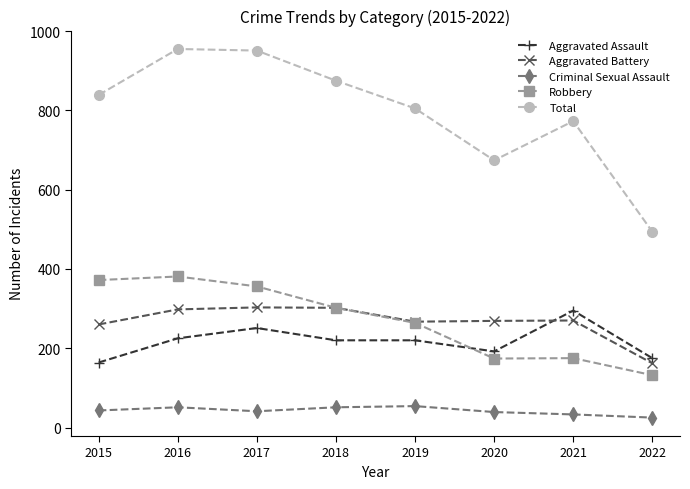

Does the chart display data point markers on the line(s)?

Yes